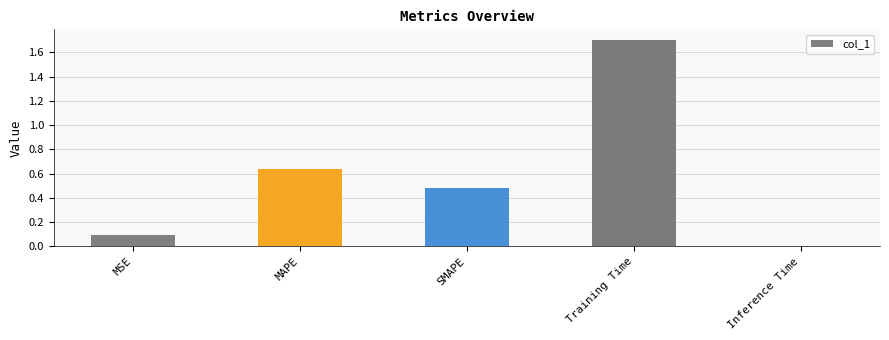

Rank the categories by value from highest to lowest.

Training Time, MAPE, SMAPE, MSE, Inference Time